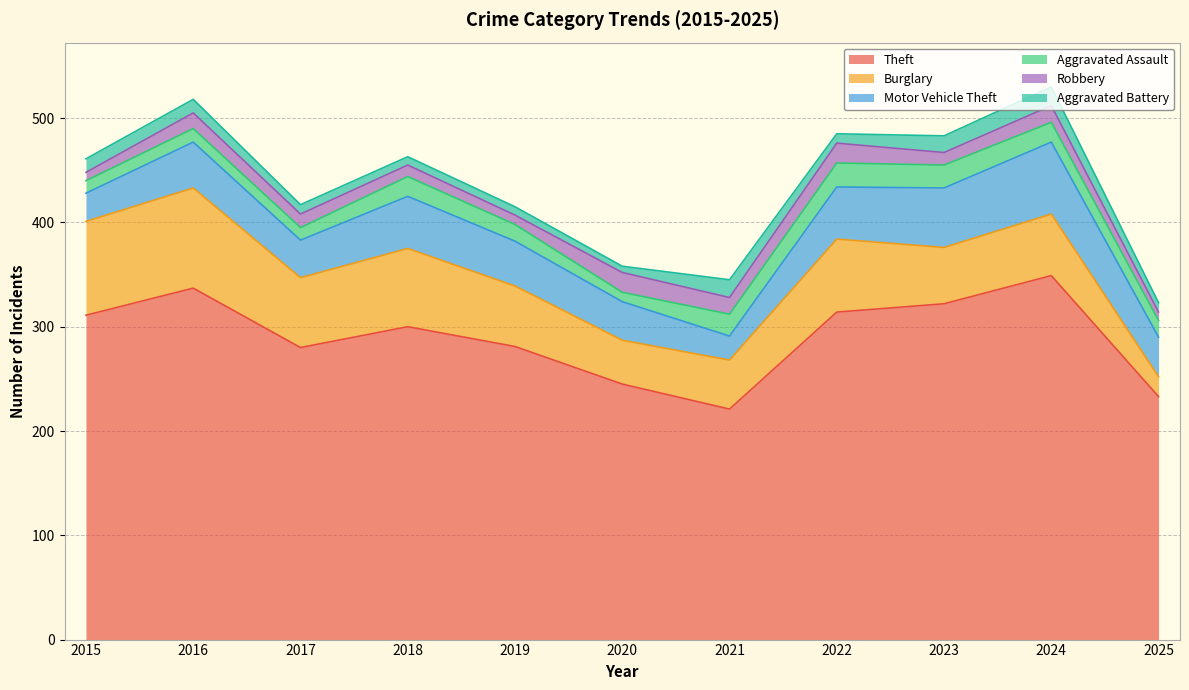

Reading left to right, transcribe all the data shown in this chart.

Theft: 2015=311	2016=337	2017=280	2018=300	2019=281	2020=245	2021=221	2022=314	2023=322	2024=349	2025=233
Burglary: 2015=90	2016=96	2017=67	2018=75	2019=58	2020=42	2021=47	2022=70	2023=54	2024=59	2025=19
Motor Vehicle Theft: 2015=27	2016=44	2017=36	2018=50	2019=43	2020=37	2021=23	2022=50	2023=57	2024=69	2025=38
Aggravated Assault: 2015=12	2016=13	2017=12	2018=19	2019=16	2020=9	2021=21	2022=23	2023=22	2024=19	2025=16
Robbery: 2015=8	2016=15	2017=13	2018=11	2019=9	2020=19	2021=16	2022=19	2023=12	2024=16	2025=8
Aggravated Battery: 2015=13	2016=13	2017=9	2018=8	2019=8	2020=6	2021=17	2022=9	2023=16	2024=18	2025=9